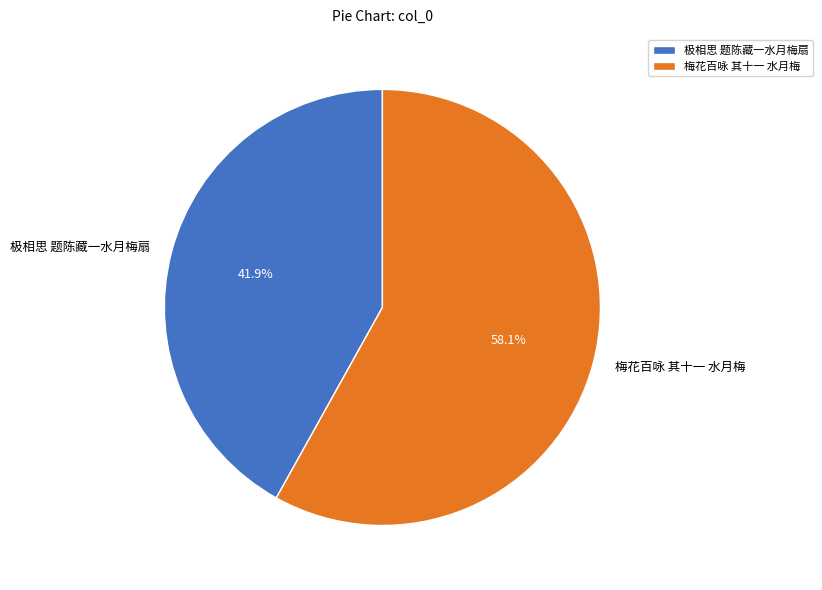

How much of the chart is everything except 极相思 题陈藏一水月梅扇?

58.1%